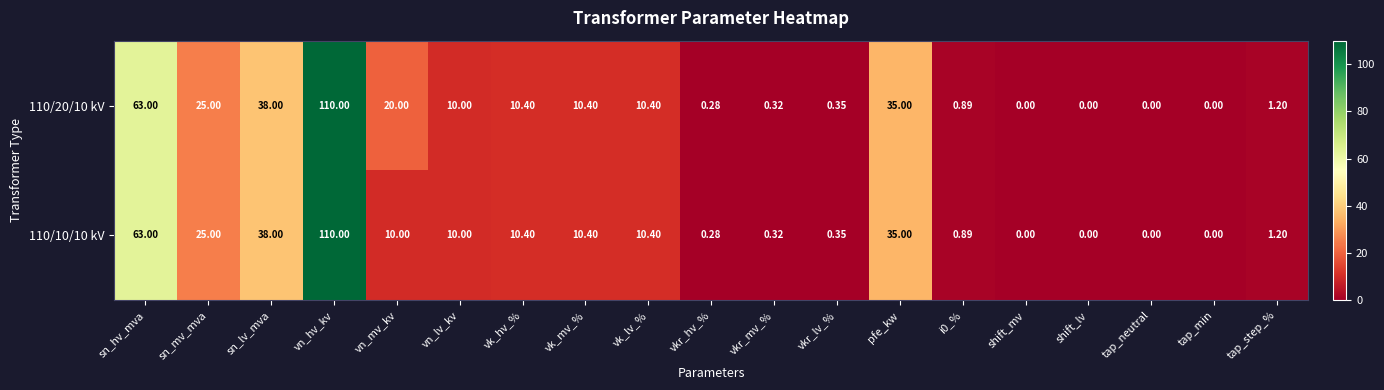

At vn_mv_kv, list the series in order from largest to smallest.

110/20/10 kV, 110/10/10 kV